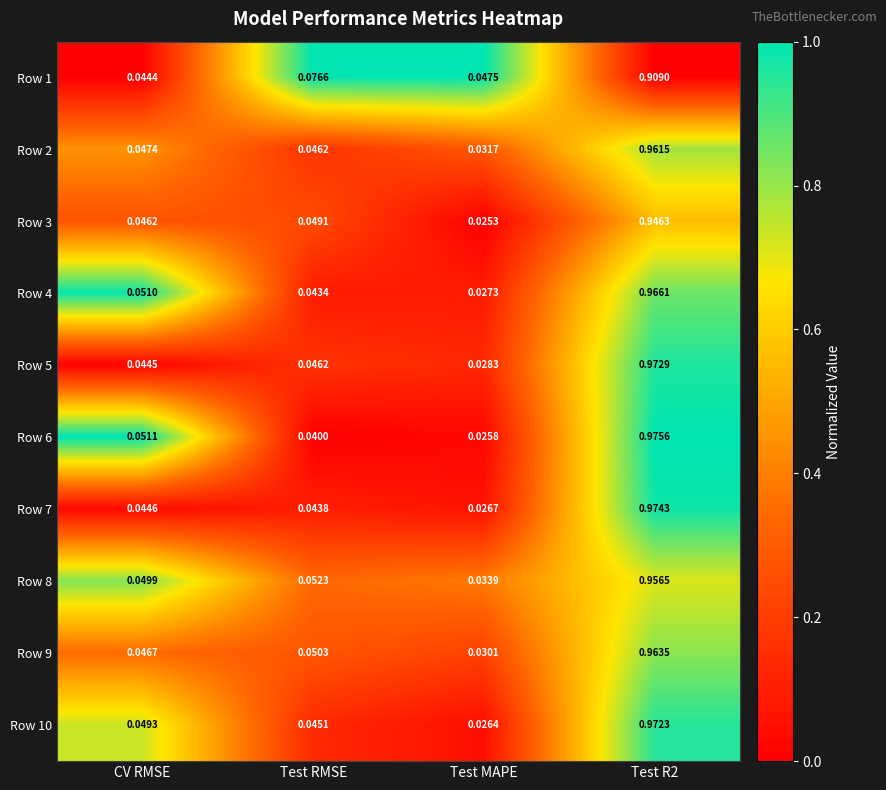

How many categories are shown in the chart?

4